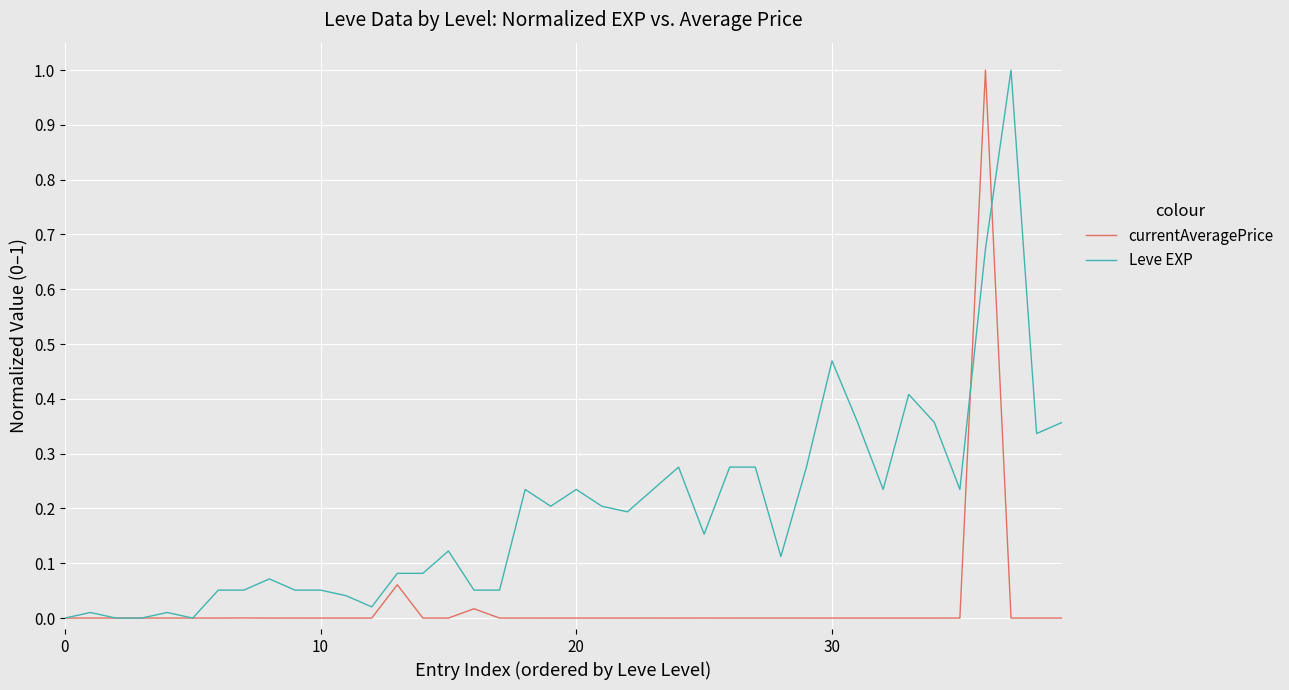

What is the maximum value shown in the chart?

1.0